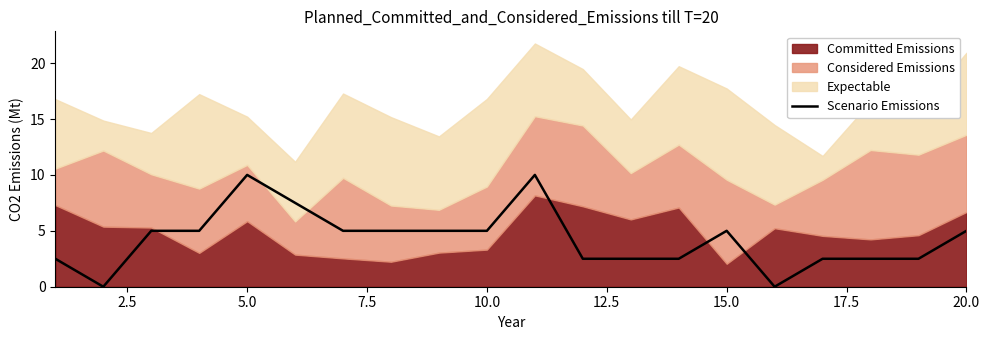

The value of Scenario Emissions at 10.0 is 5.0. True or false?

True